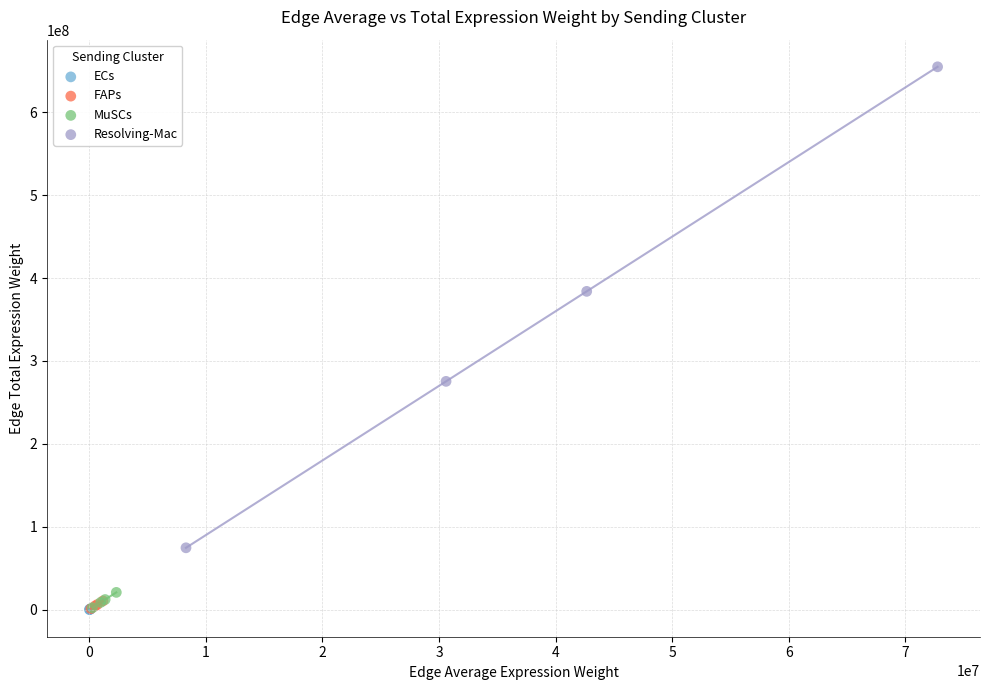

What are all the series names shown in the legend?

ECs, FAPs, MuSCs, Resolving-Mac